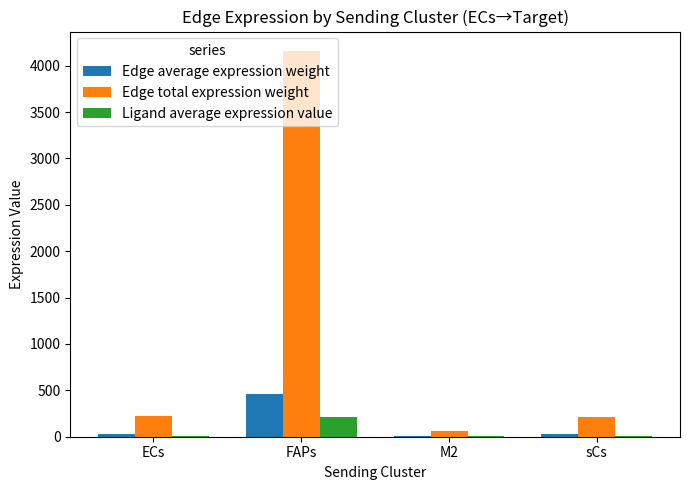

At which label does Edge total expression weight first exceed 224?

ECs